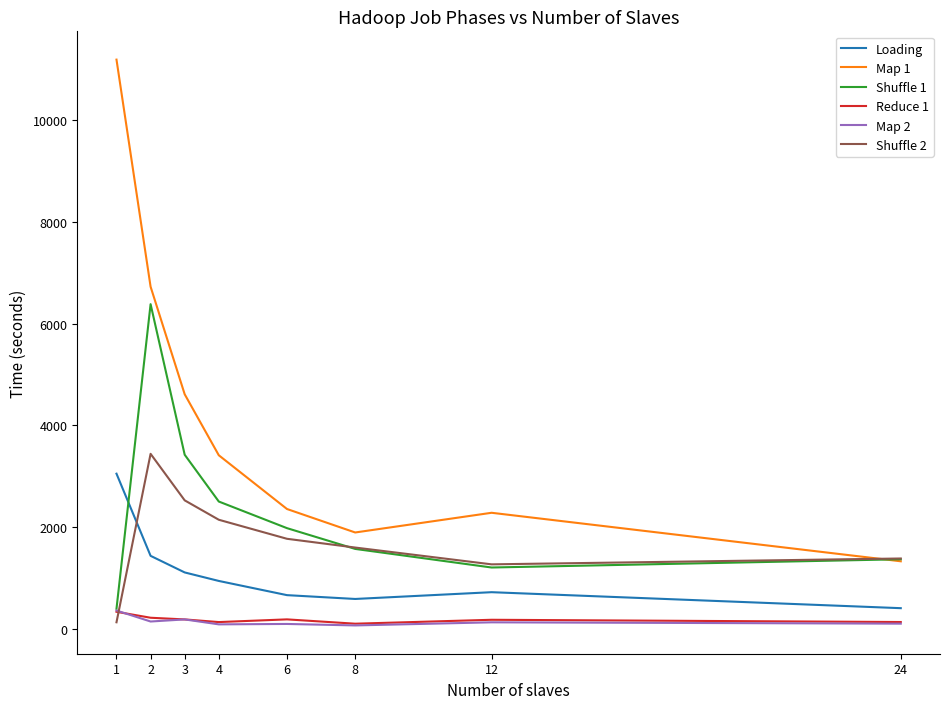

In Loading, how many points are lower than both neighbors (excluding endpoints)?

1